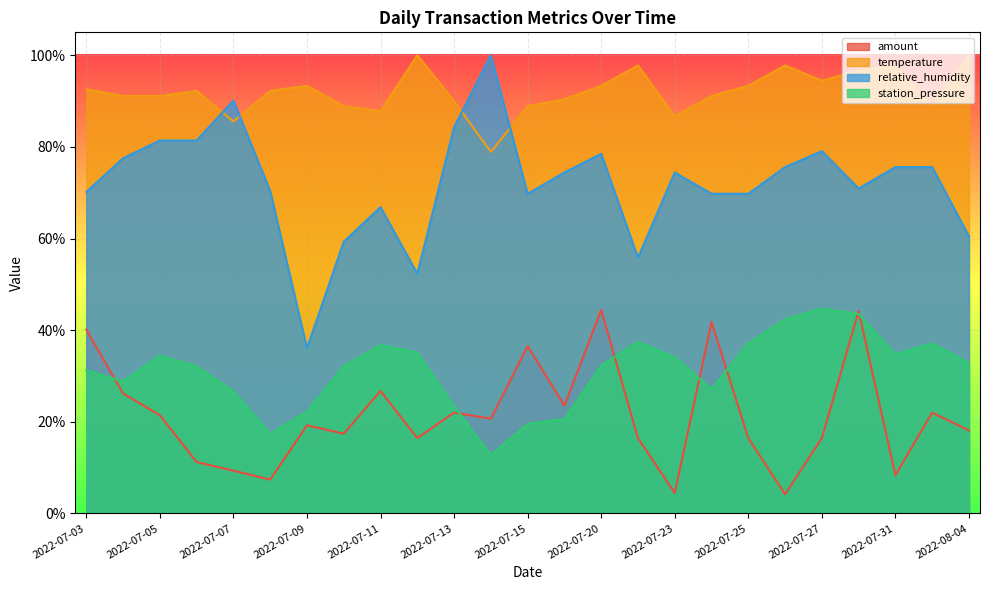

What is the sum of all relative_humidity values?

29.7